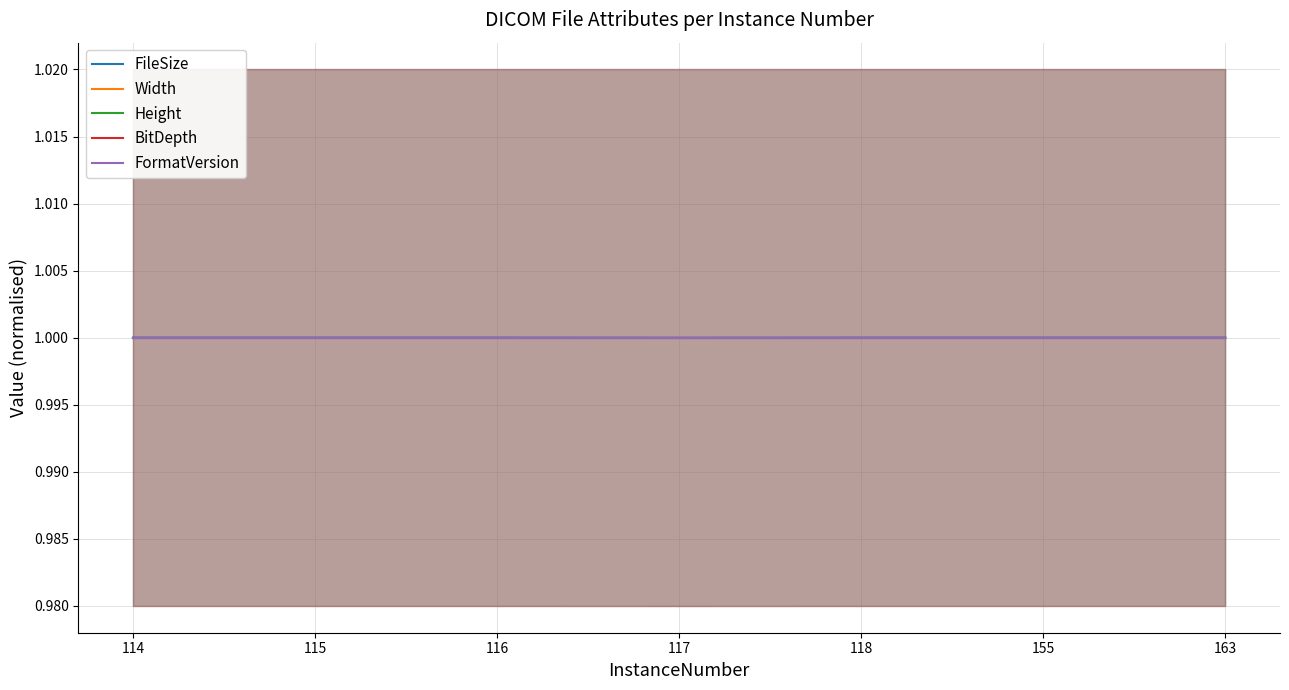

At how many categories does at least one series exceed 0?

7